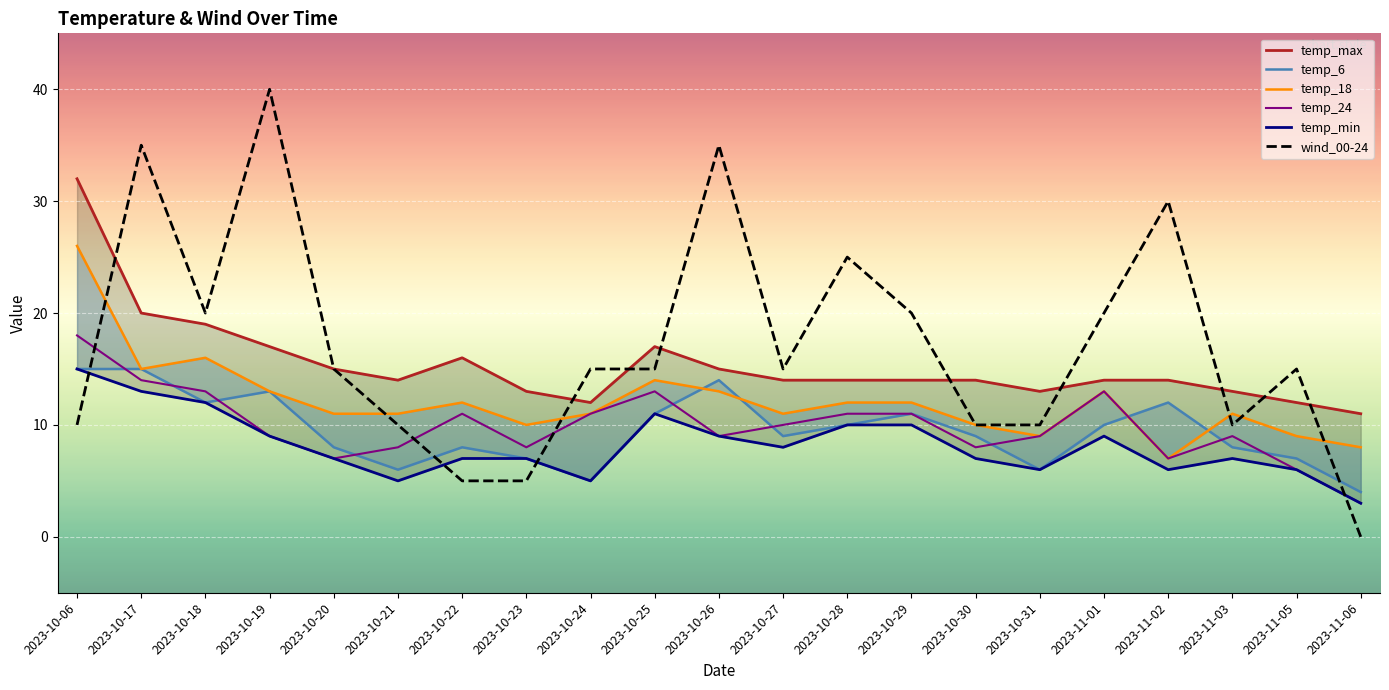

What is the sum of all temp_max values?

323